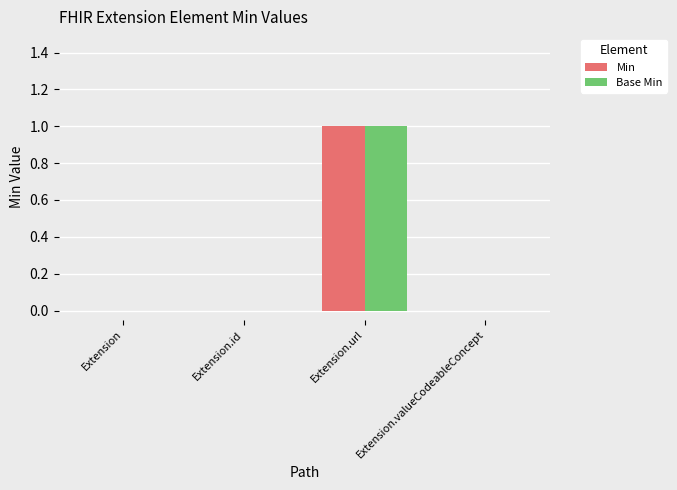

How many series are shown in this chart?

2